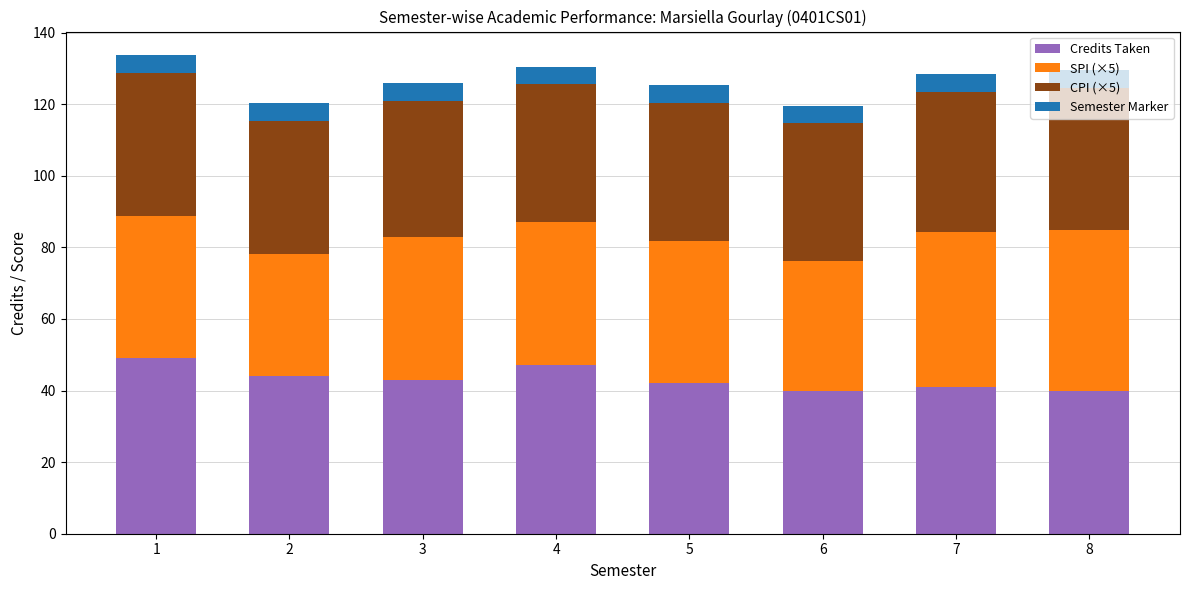

What is the total value across all series at 3?

126.0